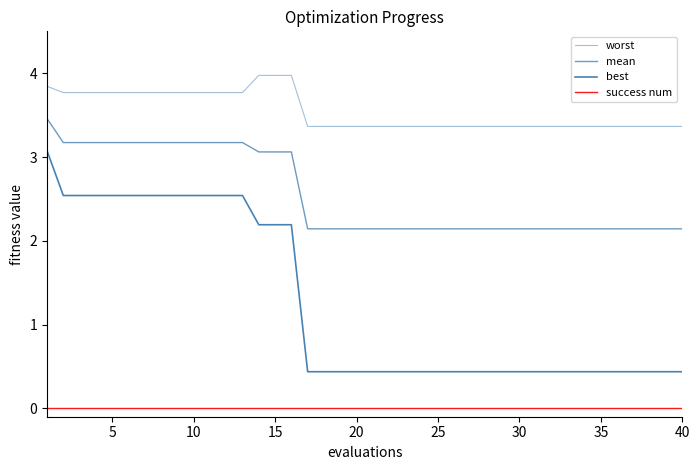

True or false: best and success num intersect in this chart.

False